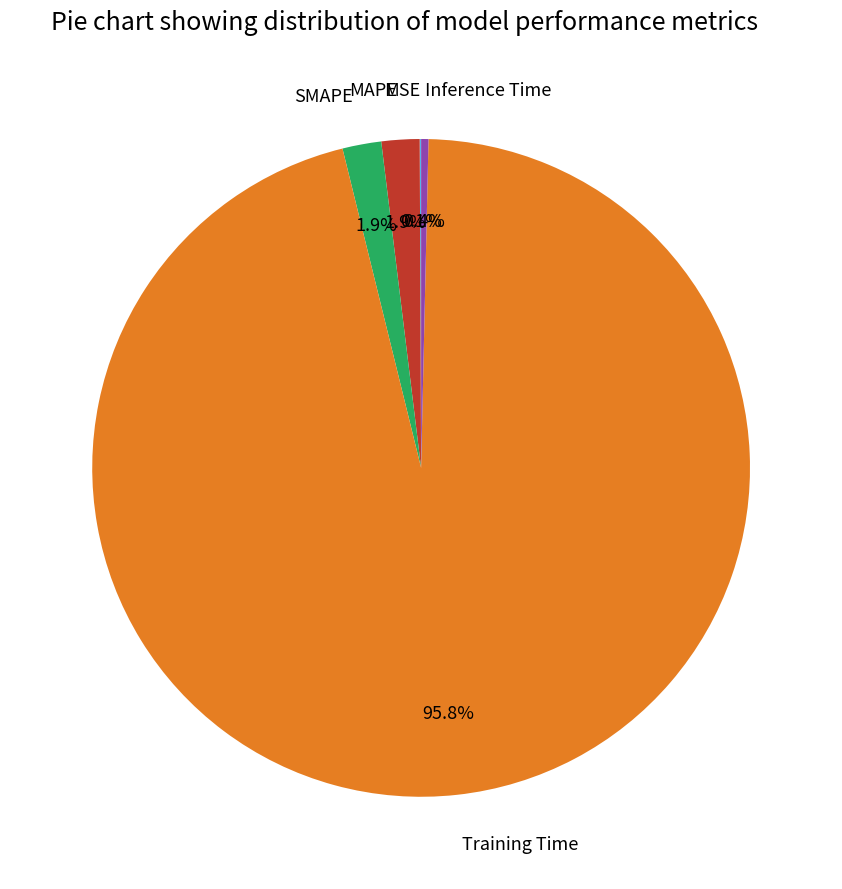

What is the largest slice in the pie chart?

Training Time